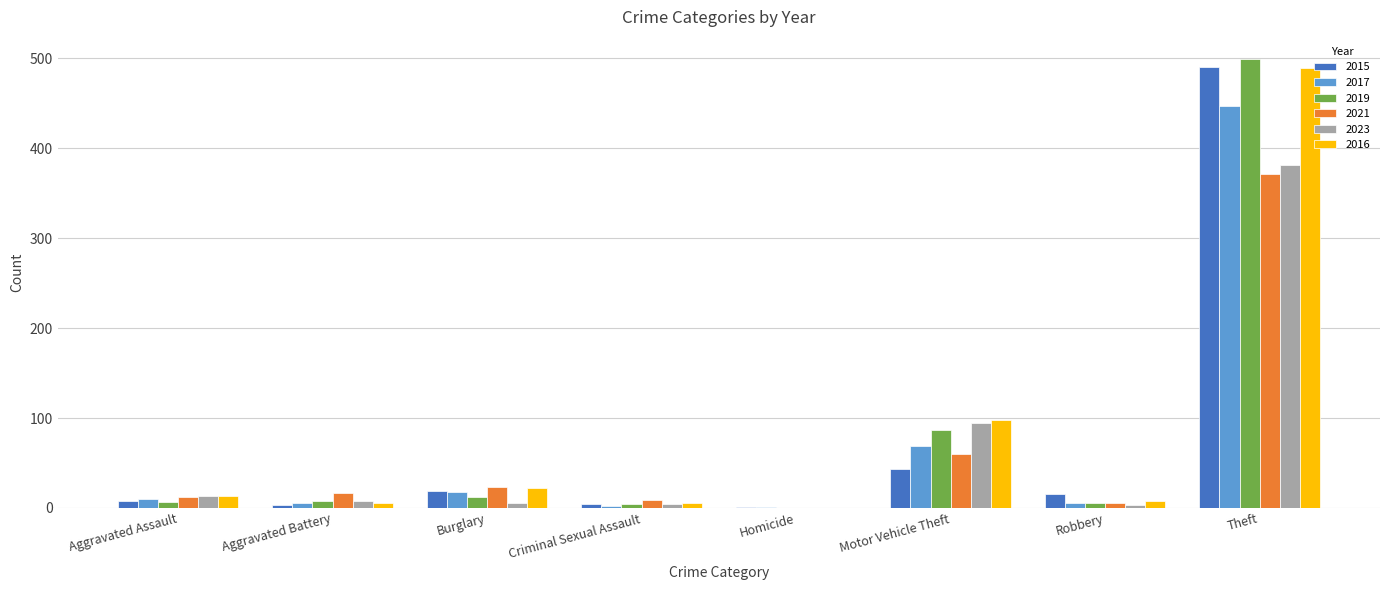

At which label is 2015 closest to 246?

Motor Vehicle Theft